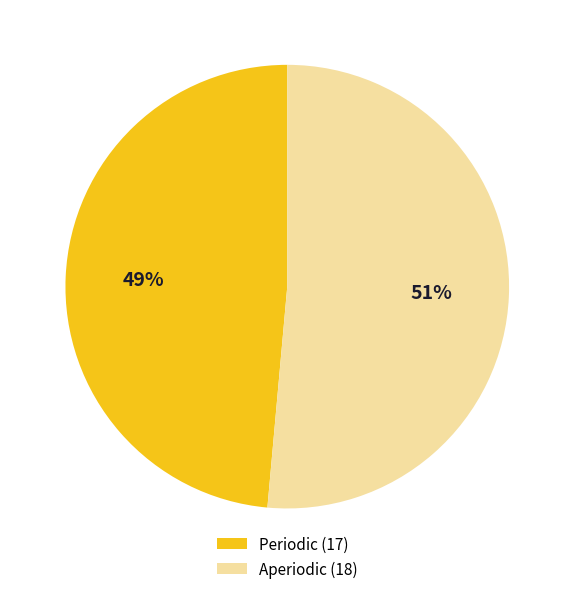

Do Periodic (17) and Aperiodic (18) together represent more than half of the pie?

Yes